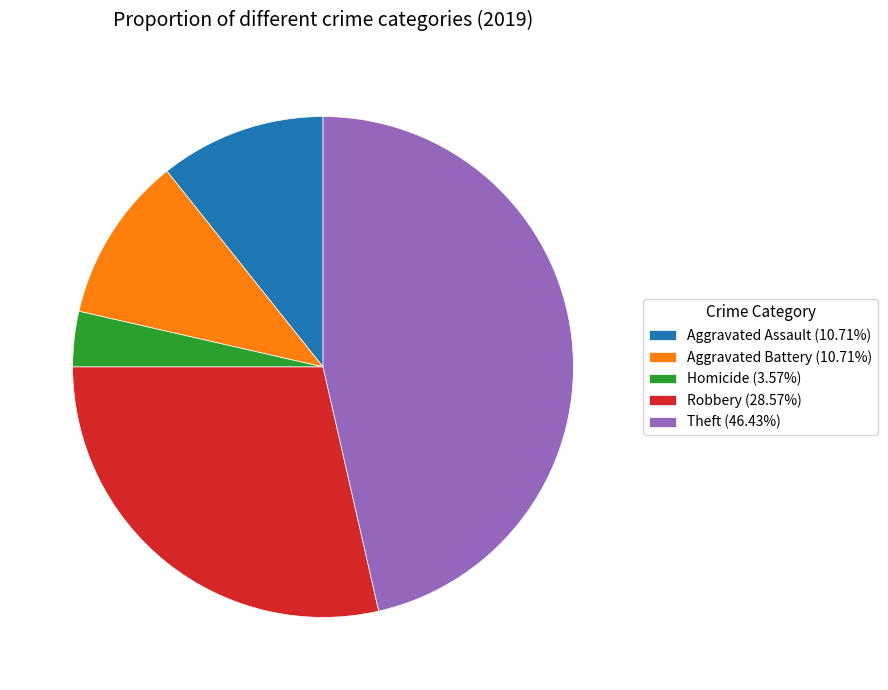

Does any single category account for the majority?

No